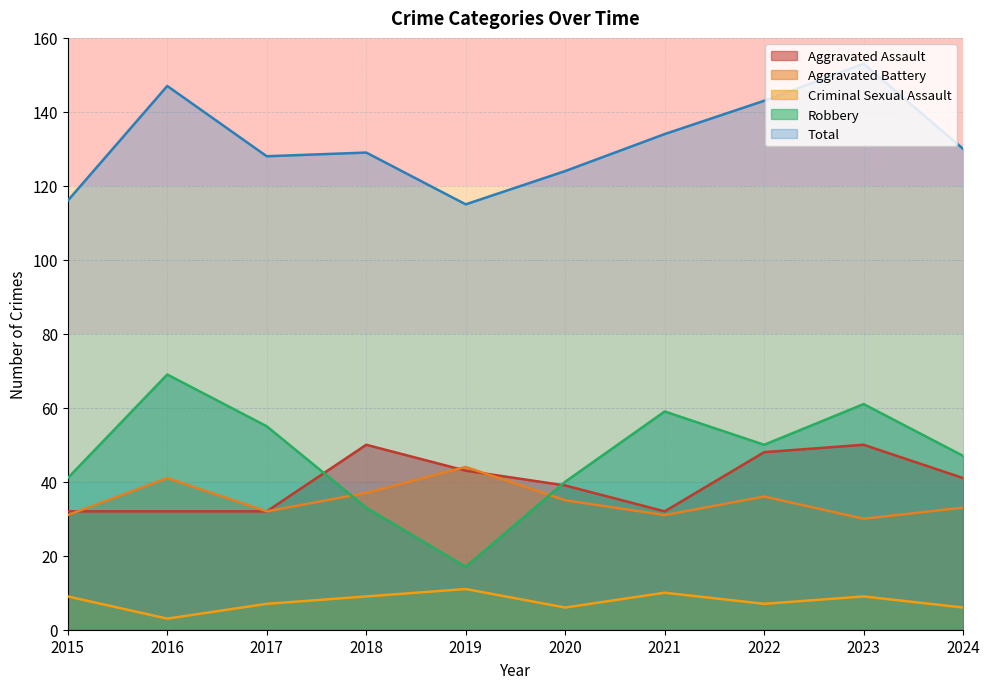

Which category has the highest value across all series?

2023